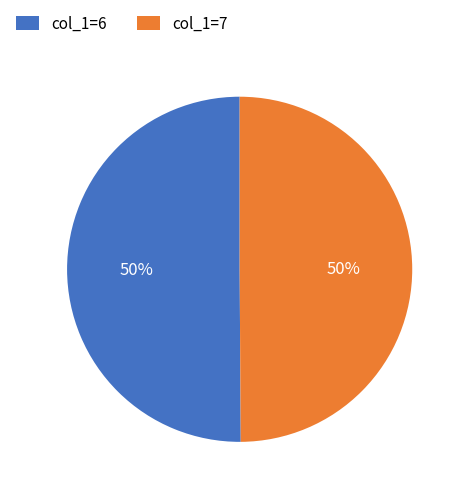

What is the ratio of the value at col_1=6 to the value at col_1=7?

1.0